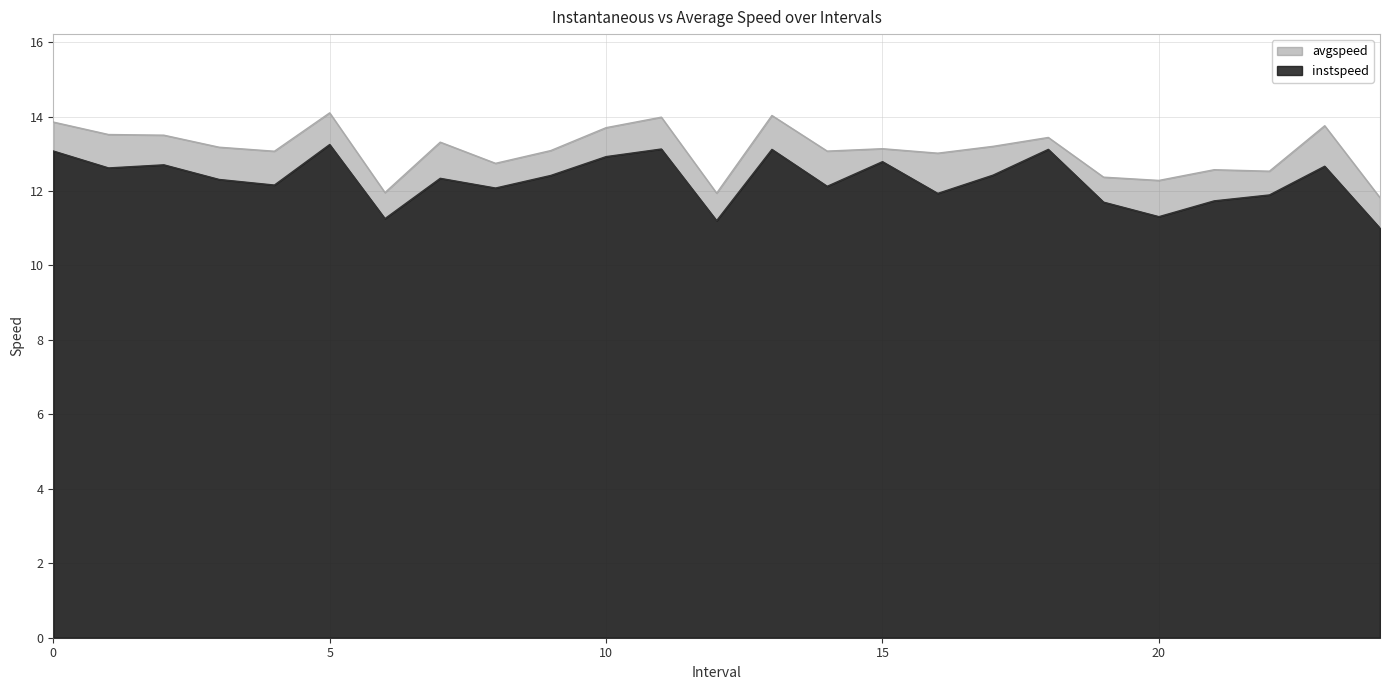

Count the number of data series in this chart.

2